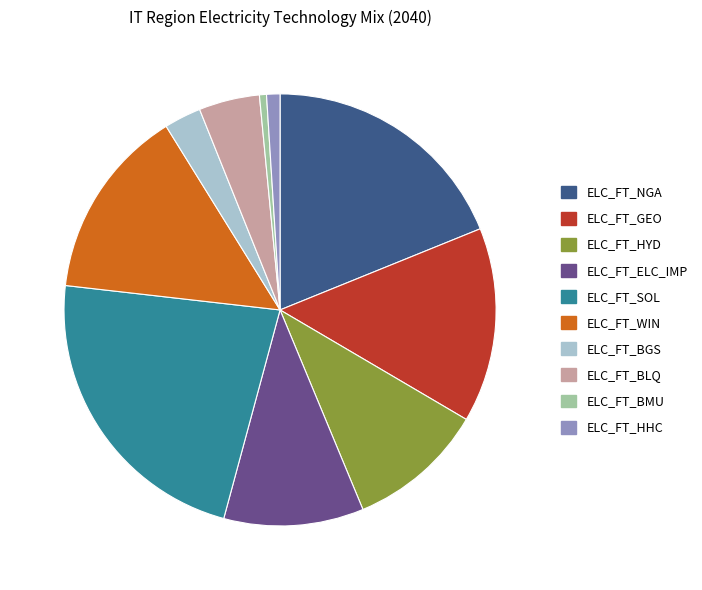

Does any single category account for the majority?

No